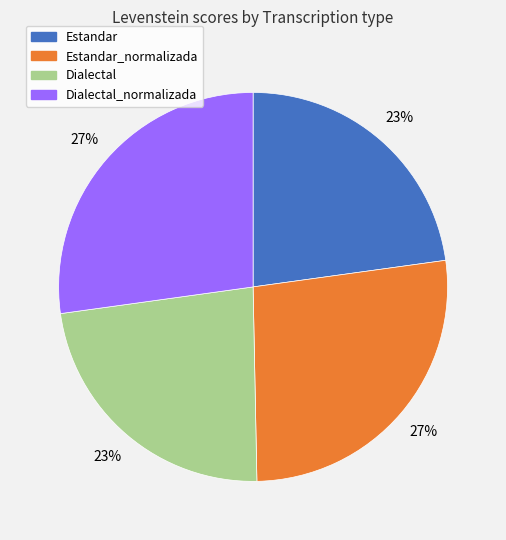

To the nearest percent, what is the average slice percentage?

25%